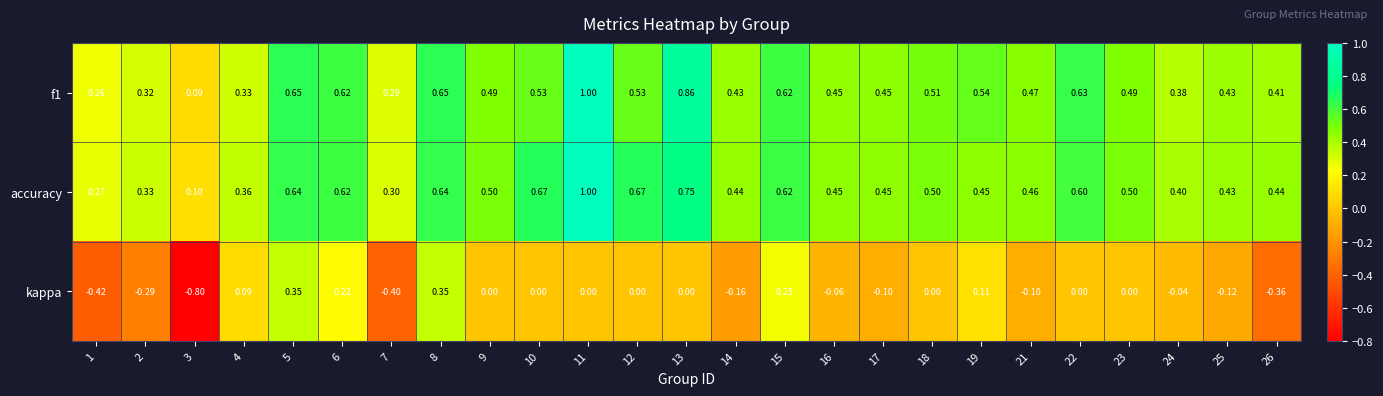

At how many categories does at least one series exceed 0?

25